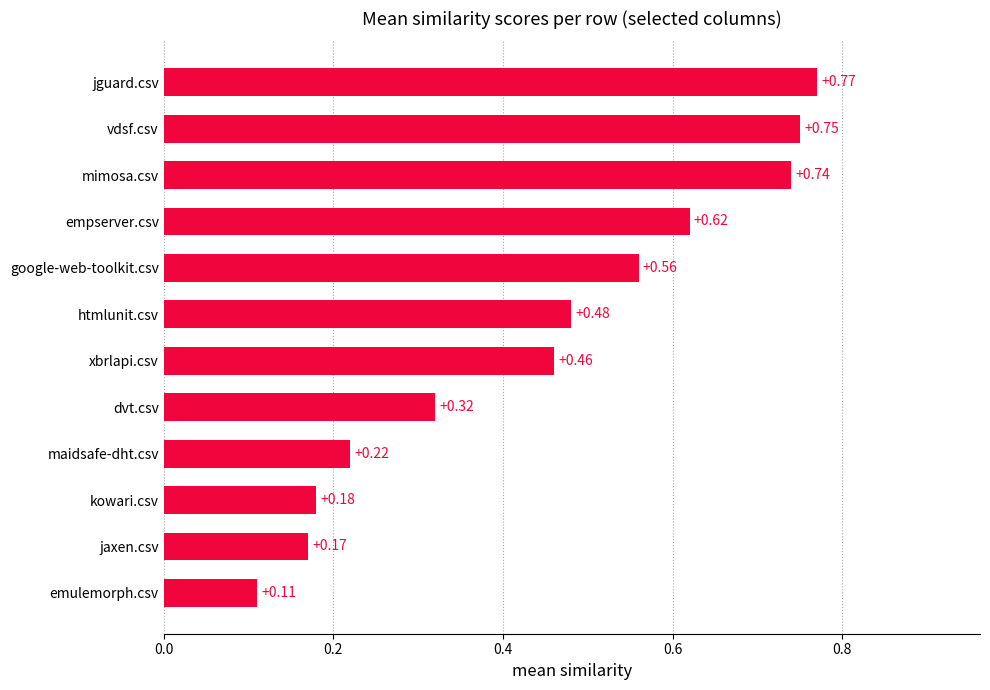

List the labels in order of value, largest first.

jguard.csv, vdsf.csv, mimosa.csv, empserver.csv, google-web-toolkit.csv, htmlunit.csv, xbrlapi.csv, dvt.csv, maidsafe-dht.csv, kowari.csv, jaxen.csv, emulemorph.csv